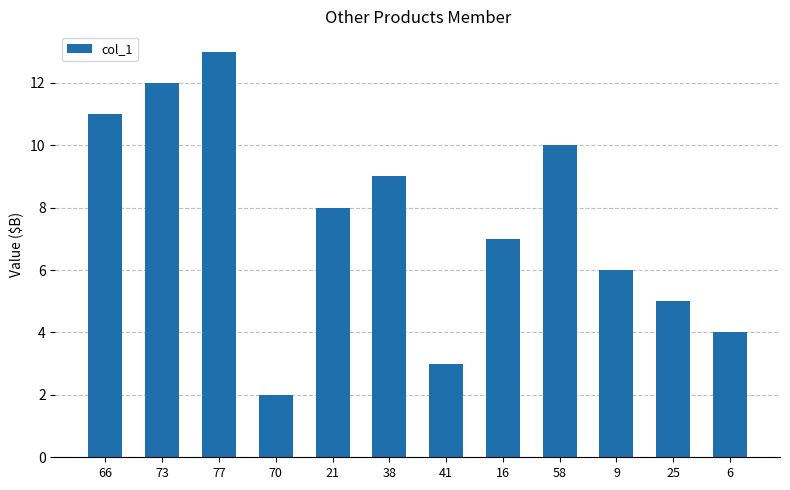

The chart shows a value of 1 at 70. True or false?

False